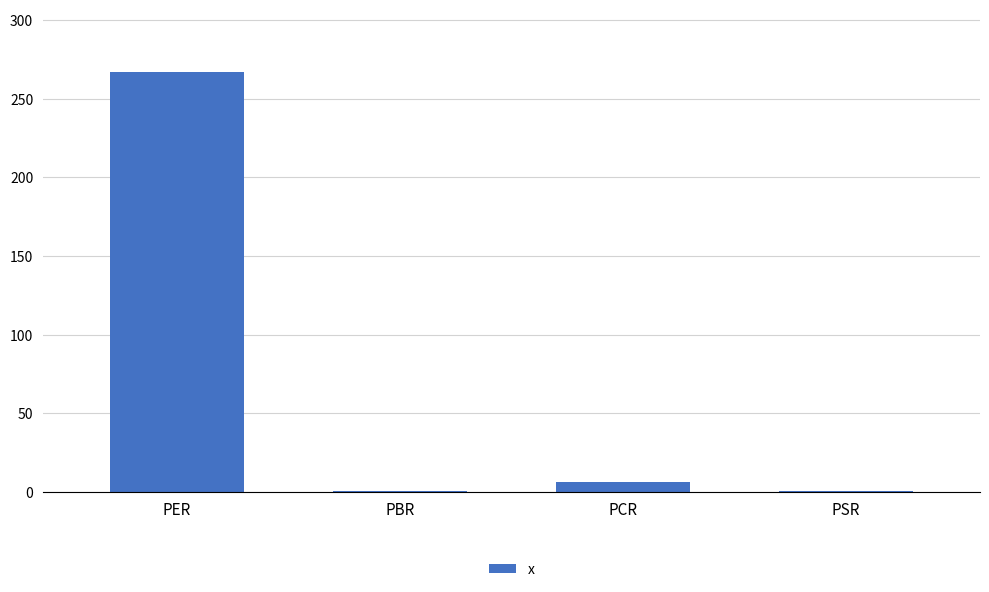

What is the greatest value displayed?

266.6